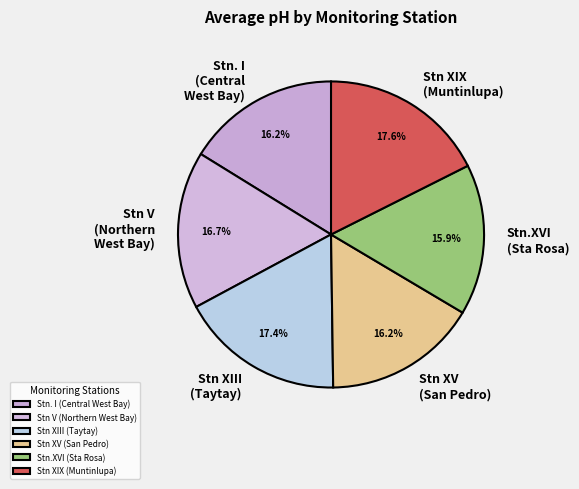

To the nearest percent, what is the average slice percentage?

17%